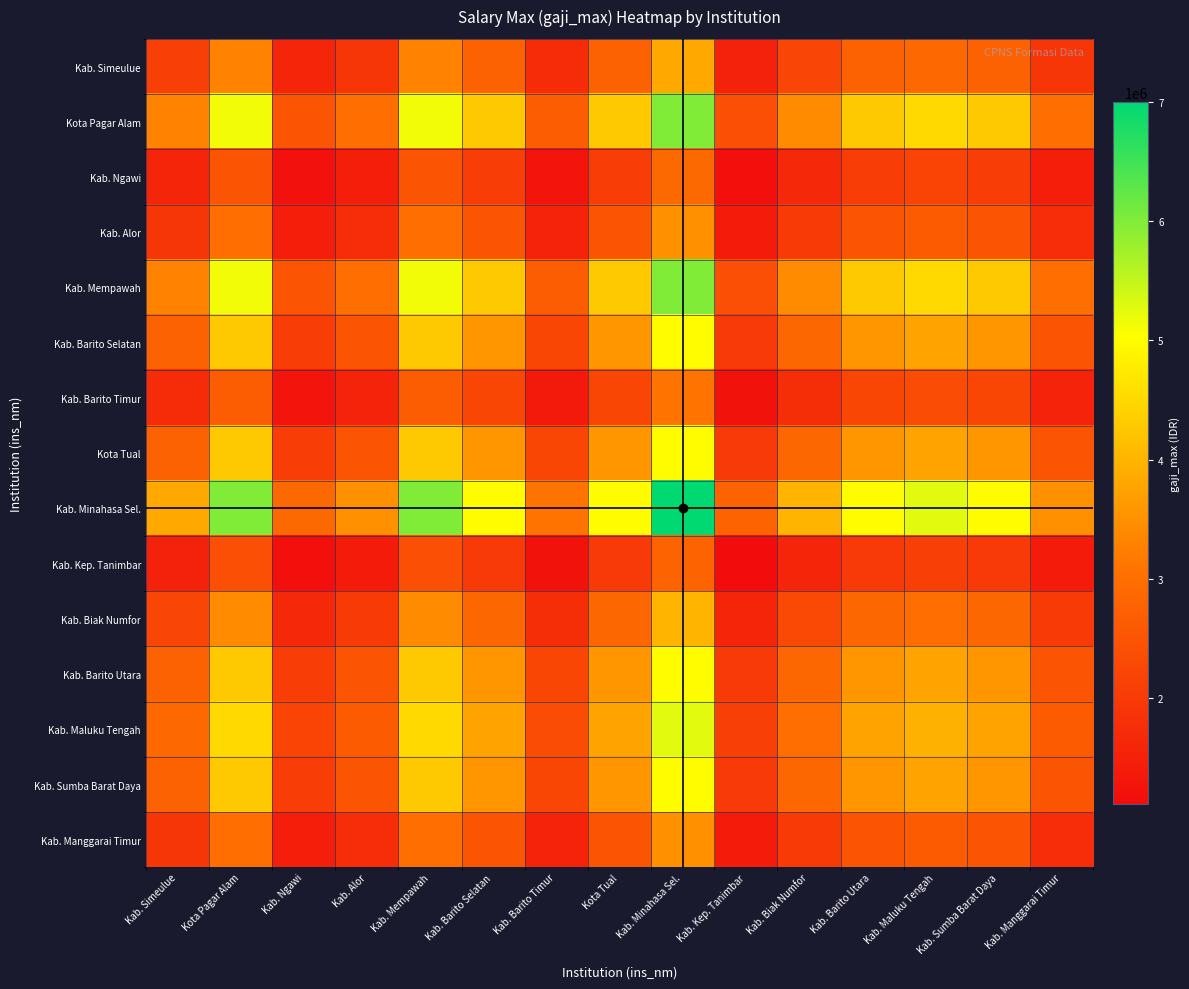

Reading left to right, list all the values displayed in this chart.

Kab. Simeulue: Kab. Simeulue=2111256.6	Kota Pagar Alam=3295131.4	Kab. Ngawi=1594623.9	Kab. Alor=1922160.0	Kab. Mempawah=3295131.4	Kab. Barito Selatan=2745942.9	Kab. Barito Timur=1702484.6	Kota Tual=2745942.9	Kab. Minahasa Sel.=3844320.0	Kab. Kep. Tanimbar=1529874.6	Kab. Biak Numfor=2196754.3	Kab. Barito Utara=2745942.9	Kab. Maluku Tengah=2889555.7	Kab. Sumba Barat Daya=2745942.9	Kab. Manggarai Timur=1922160.0
Kota Pagar Alam: Kab. Simeulue=3295131.4	Kota Pagar Alam=5142857.1	Kab. Ngawi=2488800.0	Kab. Alor=3000000.0	Kab. Mempawah=5142857.1	Kab. Barito Selatan=4285714.3	Kab. Barito Timur=2657142.9	Kota Tual=4285714.3	Kab. Minahasa Sel.=6000000.0	Kab. Kep. Tanimbar=2387742.9	Kab. Biak Numfor=3428571.4	Kab. Barito Utara=4285714.3	Kab. Maluku Tengah=4509857.1	Kab. Sumba Barat Daya=4285714.3	Kab. Manggarai Timur=3000000.0
Kab. Ngawi: Kab. Simeulue=1594623.9	Kota Pagar Alam=2488800.0	Kab. Ngawi=1204413.3	Kab. Alor=1451800.0	Kab. Mempawah=2488800.0	Kab. Barito Selatan=2074000.0	Kab. Barito Timur=1285880.0	Kota Tual=2074000.0	Kab. Minahasa Sel.=2903600.0	Kab. Kep. Tanimbar=1155508.4	Kab. Biak Numfor=1659200.0	Kab. Barito Utara=2074000.0	Kab. Maluku Tengah=2182470.2	Kab. Sumba Barat Daya=2074000.0	Kab. Manggarai Timur=1451800.0
Kab. Alor: Kab. Simeulue=1922160.0	Kota Pagar Alam=3000000.0	Kab. Ngawi=1451800.0	Kab. Alor=1750000.0	Kab. Mempawah=3000000.0	Kab. Barito Selatan=2500000.0	Kab. Barito Timur=1550000.0	Kota Tual=2500000.0	Kab. Minahasa Sel.=3500000.0	Kab. Kep. Tanimbar=1392850.0	Kab. Biak Numfor=2000000.0	Kab. Barito Utara=2500000.0	Kab. Maluku Tengah=2630750.0	Kab. Sumba Barat Daya=2500000.0	Kab. Manggarai Timur=1750000.0
Kab. Mempawah: Kab. Simeulue=3295131.4	Kota Pagar Alam=5142857.1	Kab. Ngawi=2488800.0	Kab. Alor=3000000.0	Kab. Mempawah=5142857.1	Kab. Barito Selatan=4285714.3	Kab. Barito Timur=2657142.9	Kota Tual=4285714.3	Kab. Minahasa Sel.=6000000.0	Kab. Kep. Tanimbar=2387742.9	Kab. Biak Numfor=3428571.4	Kab. Barito Utara=4285714.3	Kab. Maluku Tengah=4509857.1	Kab. Sumba Barat Daya=4285714.3	Kab. Manggarai Timur=3000000.0
Kab. Barito Selatan: Kab. Simeulue=2745942.9	Kota Pagar Alam=4285714.3	Kab. Ngawi=2074000.0	Kab. Alor=2500000.0	Kab. Mempawah=4285714.3	Kab. Barito Selatan=3571428.6	Kab. Barito Timur=2214285.7	Kota Tual=3571428.6	Kab. Minahasa Sel.=5000000.0	Kab. Kep. Tanimbar=1989785.7	Kab. Biak Numfor=2857142.9	Kab. Barito Utara=3571428.6	Kab. Maluku Tengah=3758214.3	Kab. Sumba Barat Daya=3571428.6	Kab. Manggarai Timur=2500000.0
Kab. Barito Timur: Kab. Simeulue=1702484.6	Kota Pagar Alam=2657142.9	Kab. Ngawi=1285880.0	Kab. Alor=1550000.0	Kab. Mempawah=2657142.9	Kab. Barito Selatan=2214285.7	Kab. Barito Timur=1372857.1	Kota Tual=2214285.7	Kab. Minahasa Sel.=3100000.0	Kab. Kep. Tanimbar=1233667.1	Kab. Biak Numfor=1771428.6	Kab. Barito Utara=2214285.7	Kab. Maluku Tengah=2330092.9	Kab. Sumba Barat Daya=2214285.7	Kab. Manggarai Timur=1550000.0
Kota Tual: Kab. Simeulue=2745942.9	Kota Pagar Alam=4285714.3	Kab. Ngawi=2074000.0	Kab. Alor=2500000.0	Kab. Mempawah=4285714.3	Kab. Barito Selatan=3571428.6	Kab. Barito Timur=2214285.7	Kota Tual=3571428.6	Kab. Minahasa Sel.=5000000.0	Kab. Kep. Tanimbar=1989785.7	Kab. Biak Numfor=2857142.9	Kab. Barito Utara=3571428.6	Kab. Maluku Tengah=3758214.3	Kab. Sumba Barat Daya=3571428.6	Kab. Manggarai Timur=2500000.0
Kab. Minahasa Sel.: Kab. Simeulue=3844320.0	Kota Pagar Alam=6000000.0	Kab. Ngawi=2903600.0	Kab. Alor=3500000.0	Kab. Mempawah=6000000.0	Kab. Barito Selatan=5000000.0	Kab. Barito Timur=3100000.0	Kota Tual=5000000.0	Kab. Minahasa Sel.=7000000.0	Kab. Kep. Tanimbar=2785700.0	Kab. Biak Numfor=4000000.0	Kab. Barito Utara=5000000.0	Kab. Maluku Tengah=5261500.0	Kab. Sumba Barat Daya=5000000.0	Kab. Manggarai Timur=3500000.0
Kab. Kep. Tanimbar: Kab. Simeulue=1529874.6	Kota Pagar Alam=2387742.9	Kab. Ngawi=1155508.4	Kab. Alor=1392850.0	Kab. Mempawah=2387742.9	Kab. Barito Selatan=1989785.7	Kab. Barito Timur=1233667.1	Kota Tual=1989785.7	Kab. Minahasa Sel.=2785700.0	Kab. Kep. Tanimbar=1108589.2	Kab. Biak Numfor=1591828.6	Kab. Barito Utara=1989785.7	Kab. Maluku Tengah=2093851.5	Kab. Sumba Barat Daya=1989785.7	Kab. Manggarai Timur=1392850.0
Kab. Biak Numfor: Kab. Simeulue=2196754.3	Kota Pagar Alam=3428571.4	Kab. Ngawi=1659200.0	Kab. Alor=2000000.0	Kab. Mempawah=3428571.4	Kab. Barito Selatan=2857142.9	Kab. Barito Timur=1771428.6	Kota Tual=2857142.9	Kab. Minahasa Sel.=4000000.0	Kab. Kep. Tanimbar=1591828.6	Kab. Biak Numfor=2285714.3	Kab. Barito Utara=2857142.9	Kab. Maluku Tengah=3006571.4	Kab. Sumba Barat Daya=2857142.9	Kab. Manggarai Timur=2000000.0
Kab. Barito Utara: Kab. Simeulue=2745942.9	Kota Pagar Alam=4285714.3	Kab. Ngawi=2074000.0	Kab. Alor=2500000.0	Kab. Mempawah=4285714.3	Kab. Barito Selatan=3571428.6	Kab. Barito Timur=2214285.7	Kota Tual=3571428.6	Kab. Minahasa Sel.=5000000.0	Kab. Kep. Tanimbar=1989785.7	Kab. Biak Numfor=2857142.9	Kab. Barito Utara=3571428.6	Kab. Maluku Tengah=3758214.3	Kab. Sumba Barat Daya=3571428.6	Kab. Manggarai Timur=2500000.0
Kab. Maluku Tengah: Kab. Simeulue=2889555.7	Kota Pagar Alam=4509857.1	Kab. Ngawi=2182470.2	Kab. Alor=2630750.0	Kab. Mempawah=4509857.1	Kab. Barito Selatan=3758214.3	Kab. Barito Timur=2330092.9	Kota Tual=3758214.3	Kab. Minahasa Sel.=5261500.0	Kab. Kep. Tanimbar=2093851.5	Kab. Biak Numfor=3006571.4	Kab. Barito Utara=3758214.3	Kab. Maluku Tengah=3954768.9	Kab. Sumba Barat Daya=3758214.3	Kab. Manggarai Timur=2630750.0
Kab. Sumba Barat Daya: Kab. Simeulue=2745942.9	Kota Pagar Alam=4285714.3	Kab. Ngawi=2074000.0	Kab. Alor=2500000.0	Kab. Mempawah=4285714.3	Kab. Barito Selatan=3571428.6	Kab. Barito Timur=2214285.7	Kota Tual=3571428.6	Kab. Minahasa Sel.=5000000.0	Kab. Kep. Tanimbar=1989785.7	Kab. Biak Numfor=2857142.9	Kab. Barito Utara=3571428.6	Kab. Maluku Tengah=3758214.3	Kab. Sumba Barat Daya=3571428.6	Kab. Manggarai Timur=2500000.0
Kab. Manggarai Timur: Kab. Simeulue=1922160.0	Kota Pagar Alam=3000000.0	Kab. Ngawi=1451800.0	Kab. Alor=1750000.0	Kab. Mempawah=3000000.0	Kab. Barito Selatan=2500000.0	Kab. Barito Timur=1550000.0	Kota Tual=2500000.0	Kab. Minahasa Sel.=3500000.0	Kab. Kep. Tanimbar=1392850.0	Kab. Biak Numfor=2000000.0	Kab. Barito Utara=2500000.0	Kab. Maluku Tengah=2630750.0	Kab. Sumba Barat Daya=2500000.0	Kab. Manggarai Timur=1750000.0